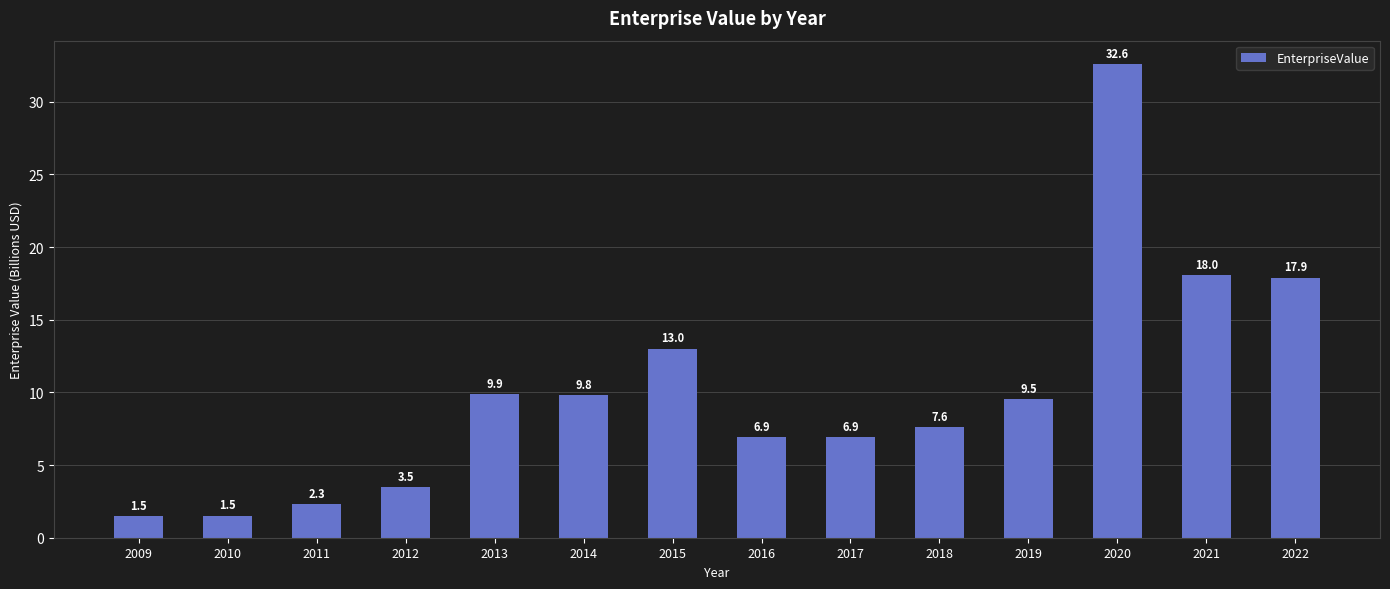

What is the change in value from 2017 to 2021?

+11.1